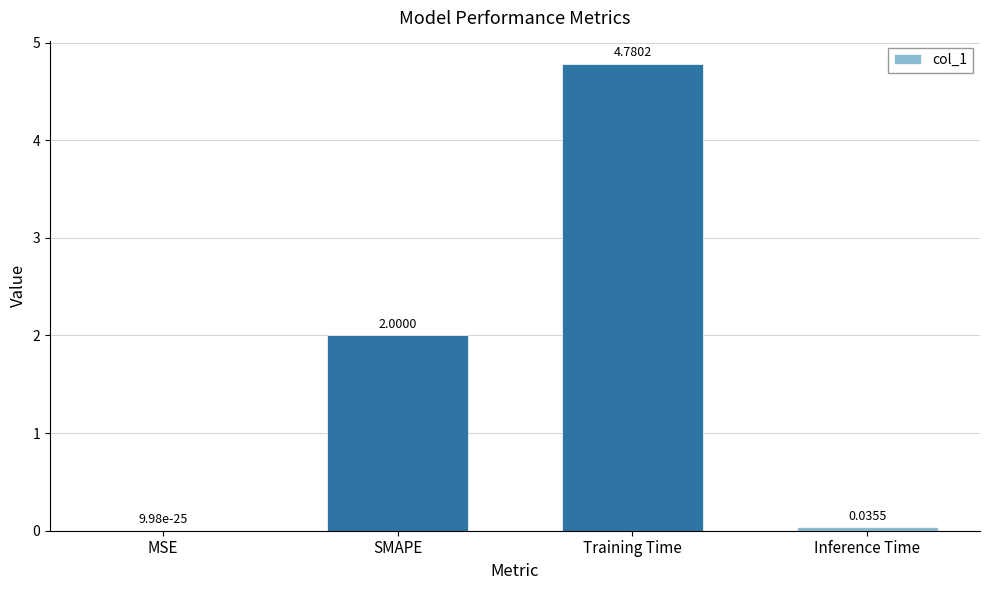

What is the sum of the values at Inference Time and SMAPE?

2.0